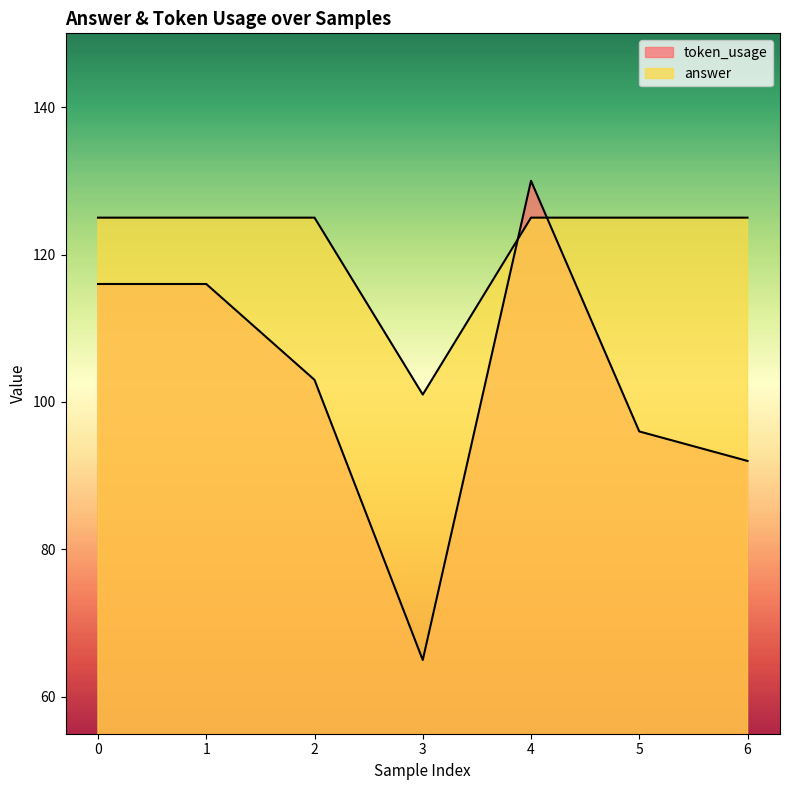

Where is the first local maximum for token_usage?

4